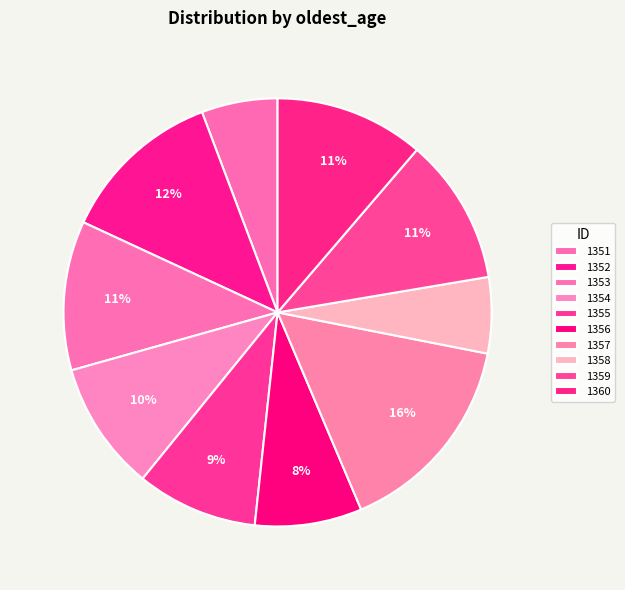

How many segments does this pie chart have?

10